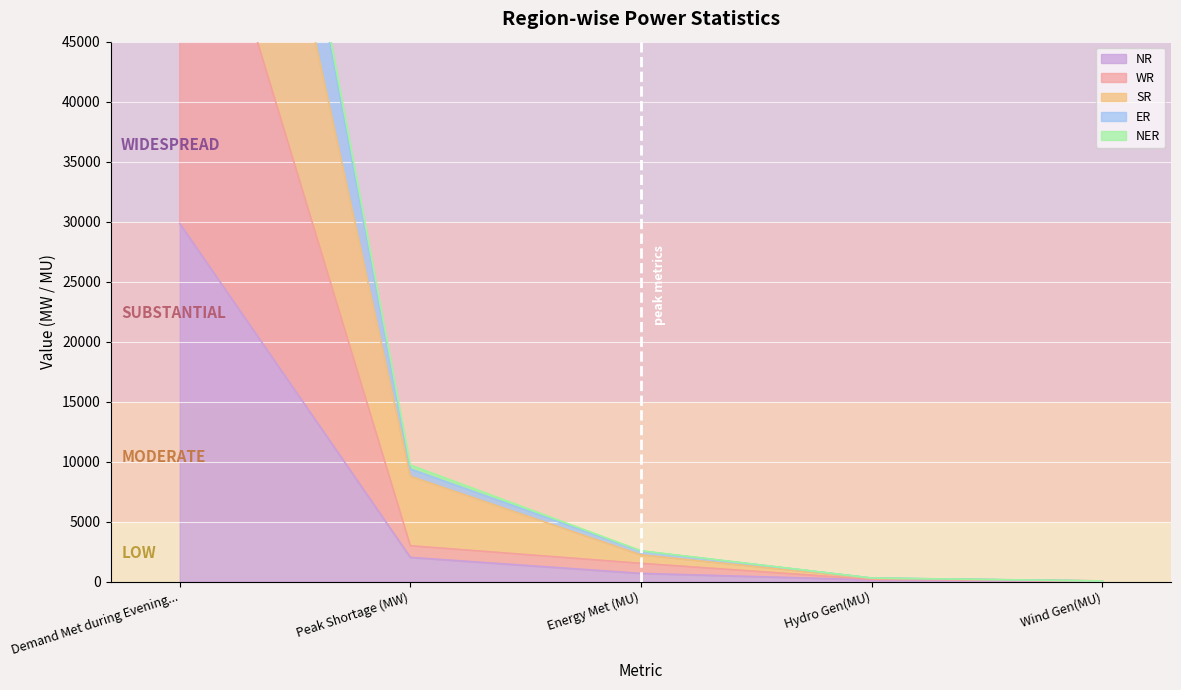

What position from the left is Peak Shortage (MW)?

2